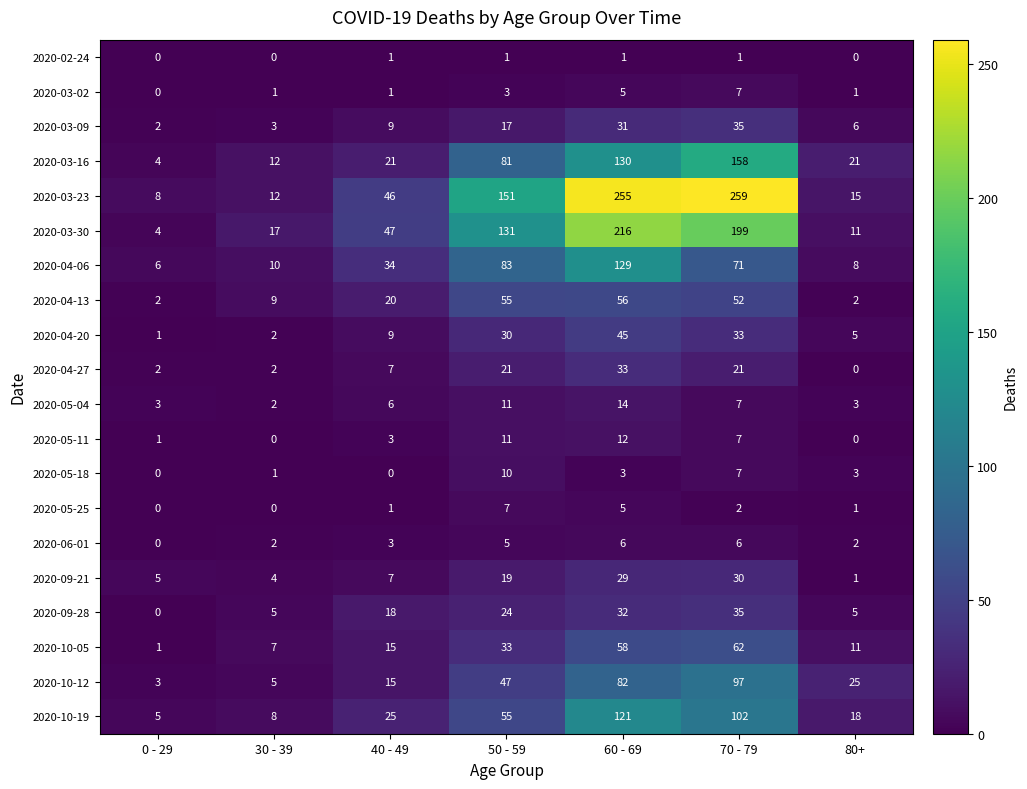

At which category is the sum across all series the highest?

60 - 69